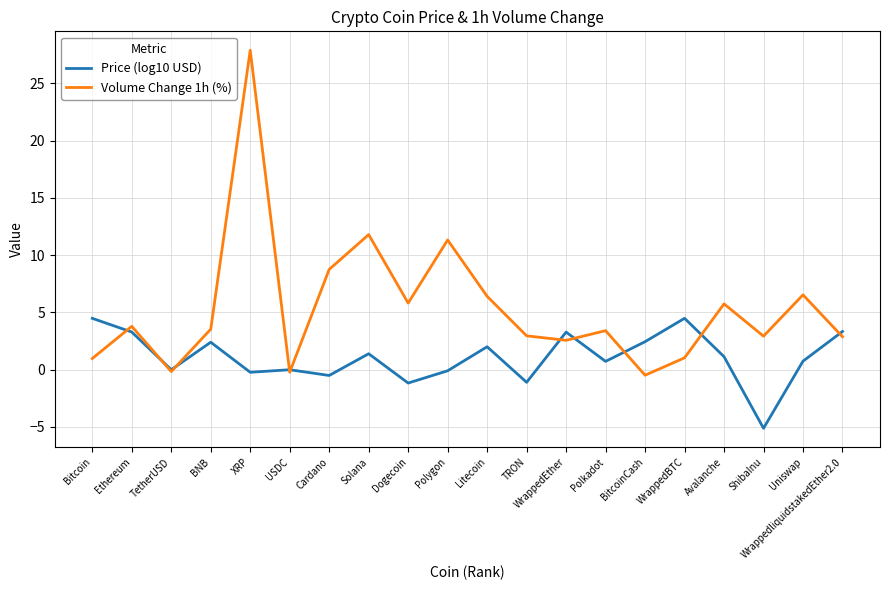

True or false: Volume Change 1h (%) has more than 0 interior local peaks.

True